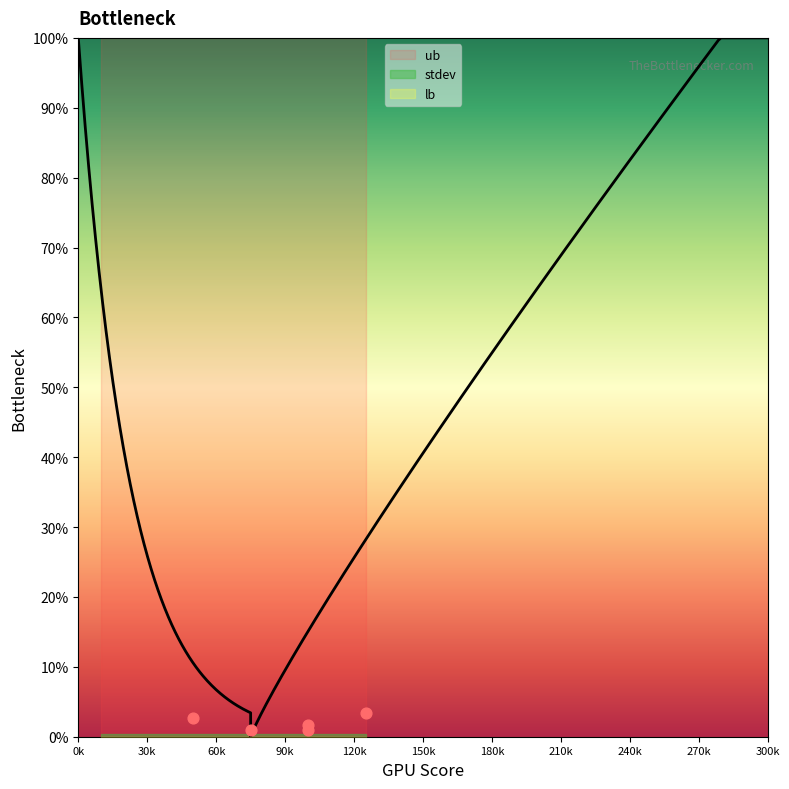

Which series contains the highest Y value?

ub